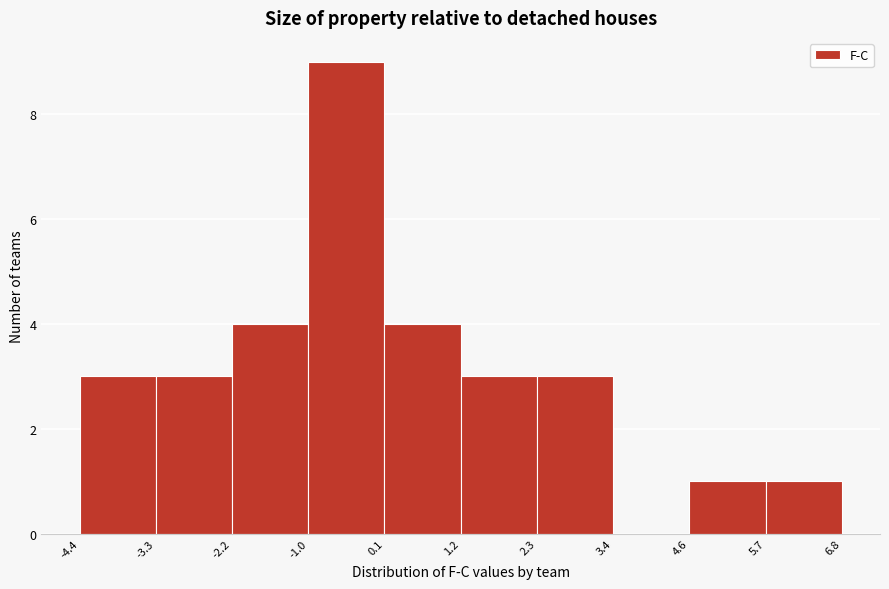

What is the height of the bar covering 4.6 to 5.7 on the x-axis? The values are not printed on the chart, so give them approximately, as read against the axis.

1